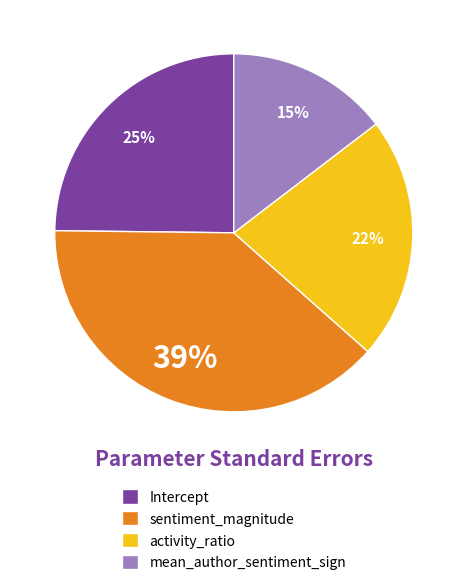

Count the number of slices in the pie.

4